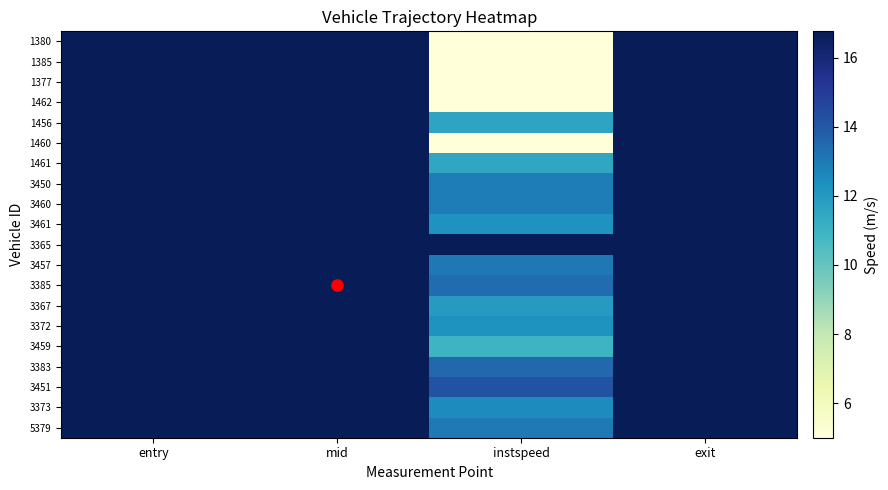

What is the total value across all series at exit?

44007.3